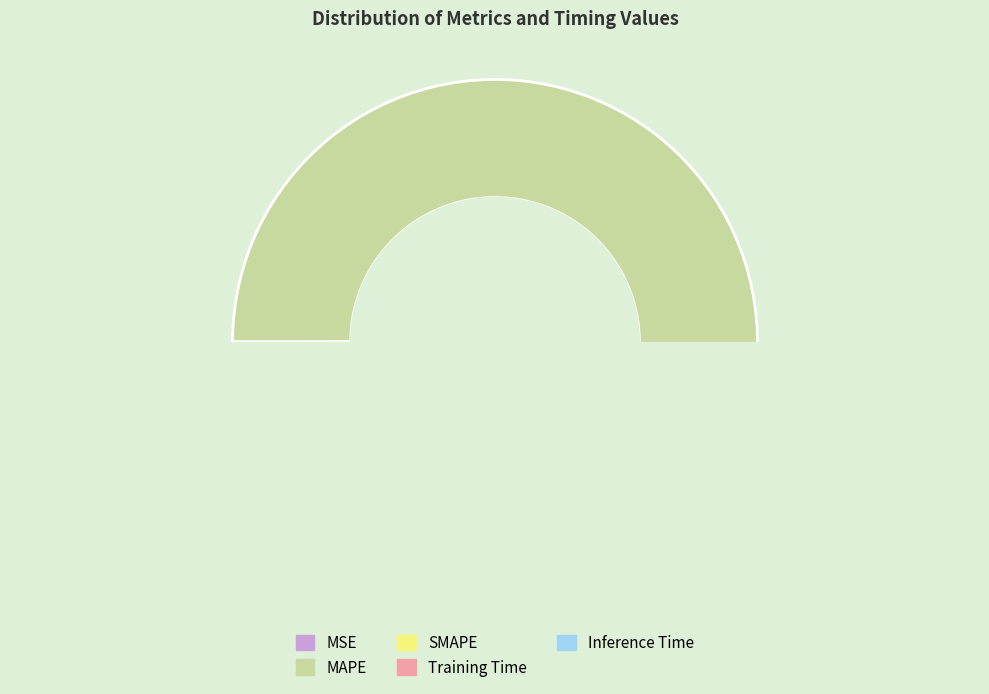

Does any single category account for the majority?

Yes